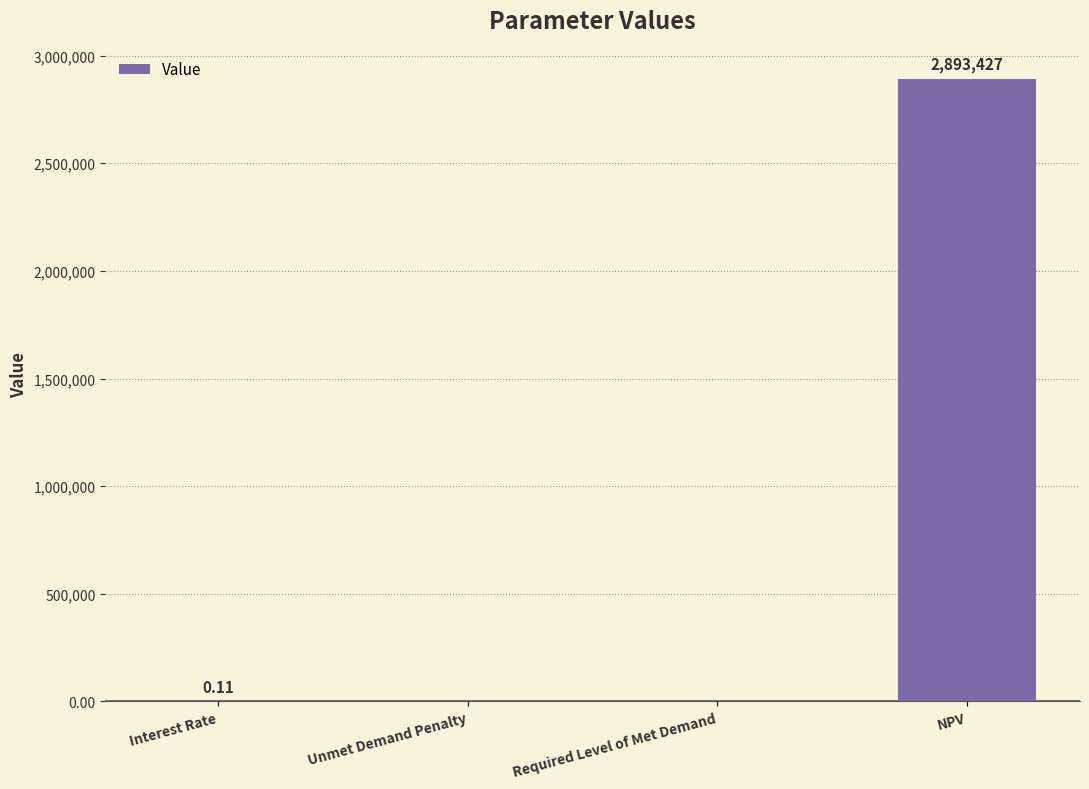

The chart shows a value of -1012441.0 at Required Level of Met Demand. True or false?

False